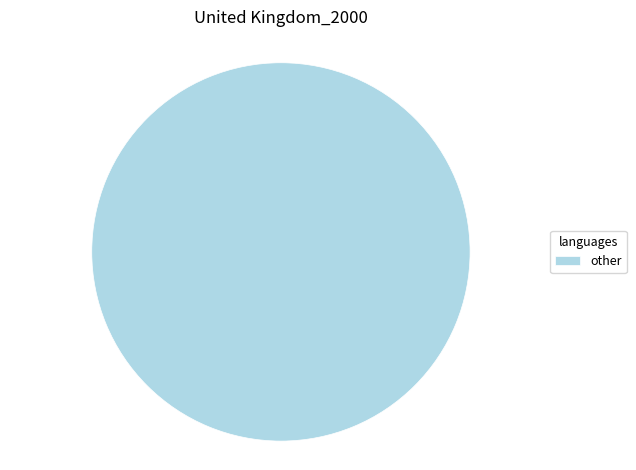

Count the number of slices in the pie.

1